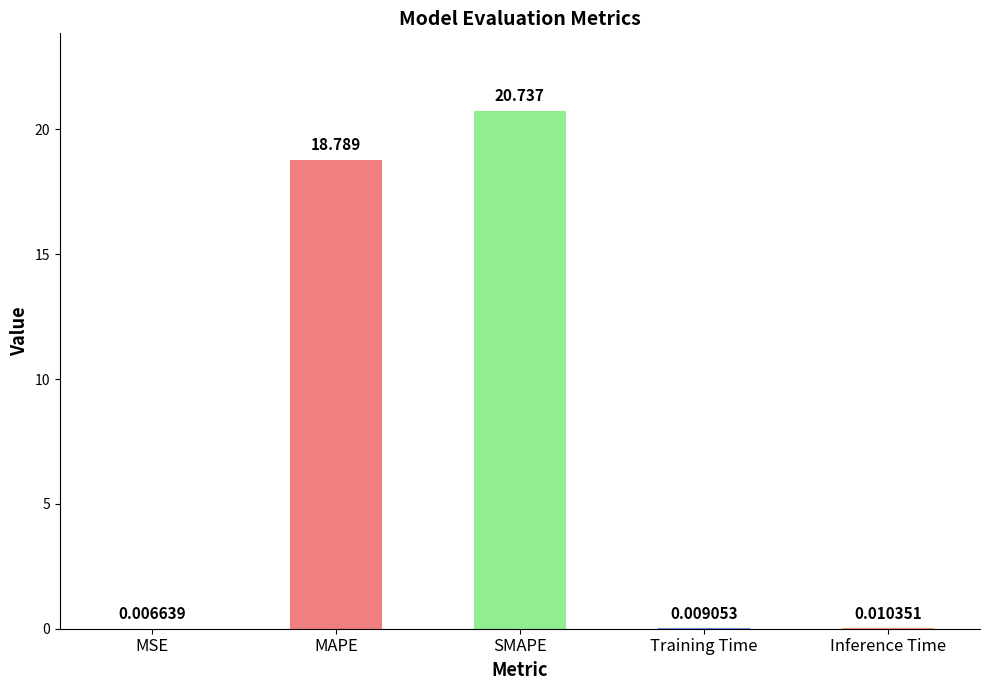

At which label is the value closest to 10?

MAPE